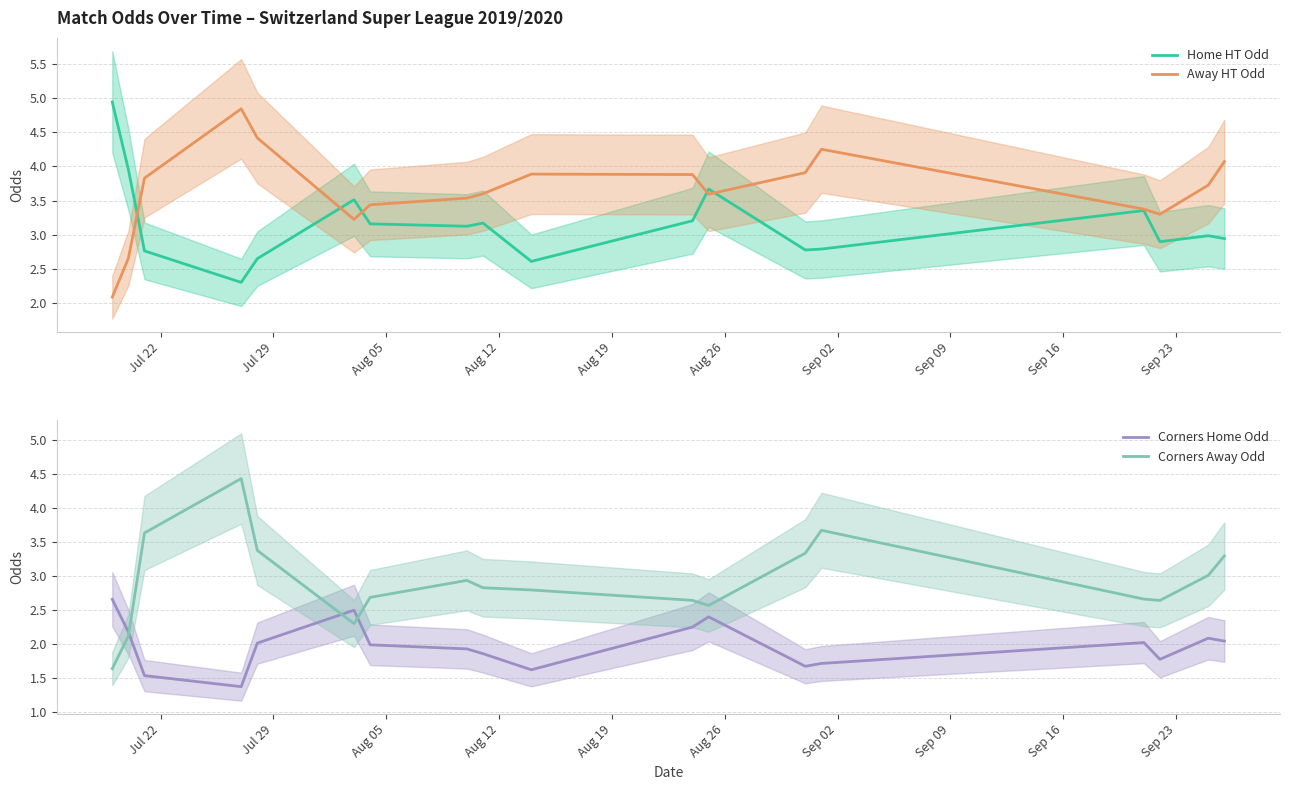

True or false: Corners Away Odd has more than 0 points higher than both neighbors.

True